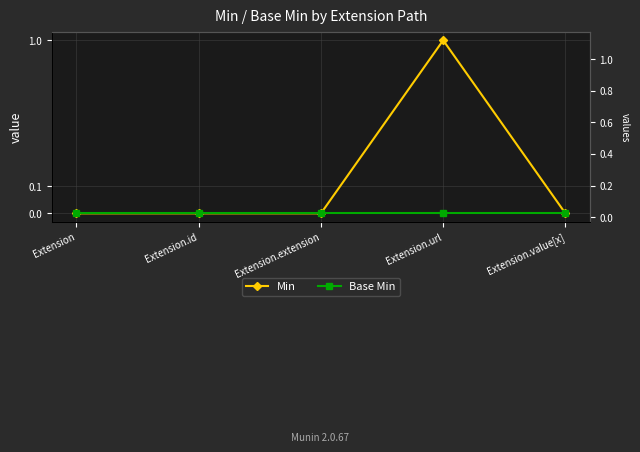

How many data points does each series have?

5